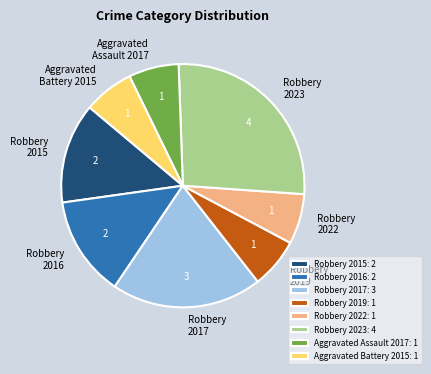

Combined, do Robbery 2015: 2 and Aggravated Assault 2017: 1 account for over 50%?

No